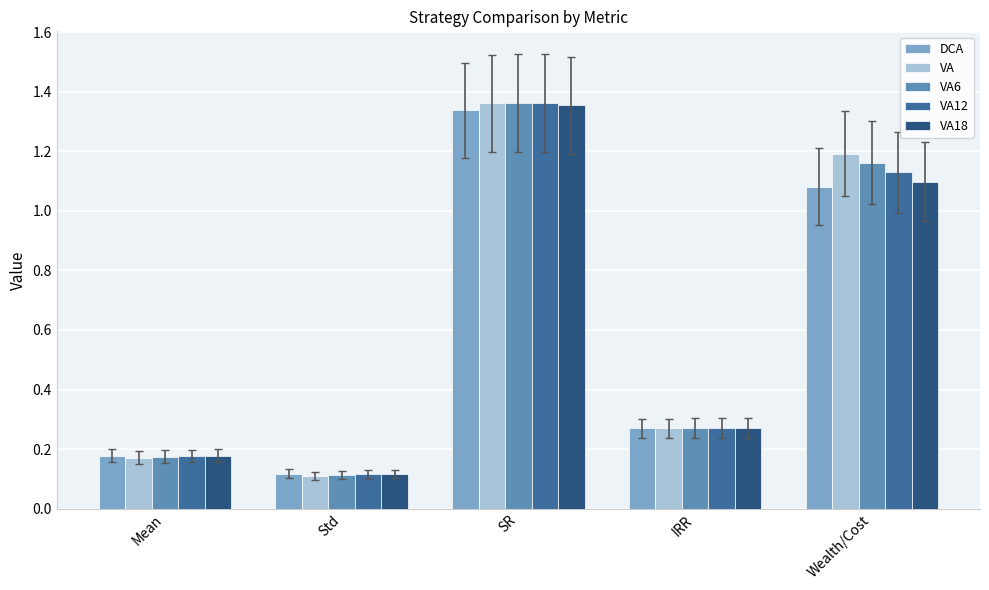

At which category is the sum across all series the highest?

SR